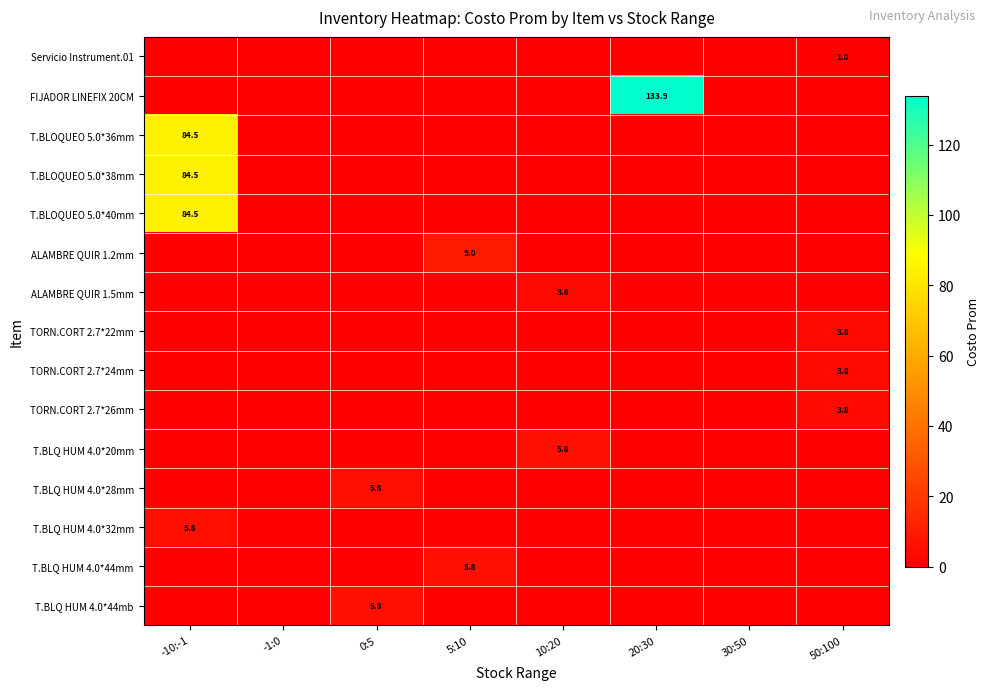

The value of T.BLQ HUM 4.0*28mm at 0:5 is 3.5. True or false?

False